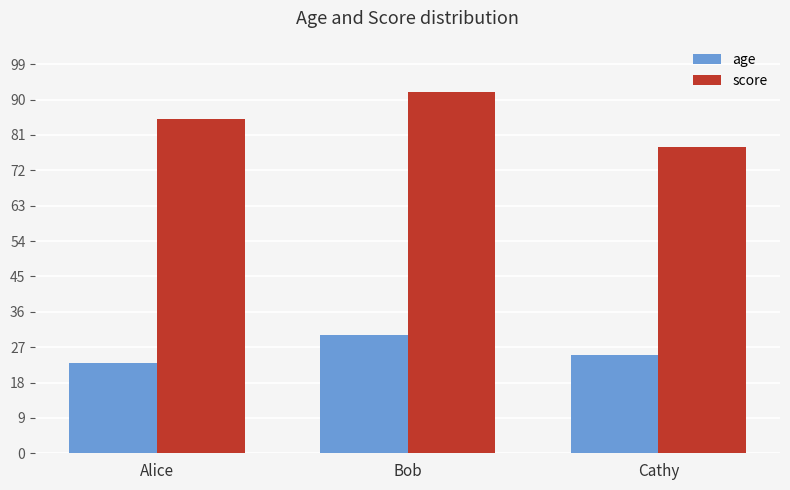

How many data points in age are less than 25?

1